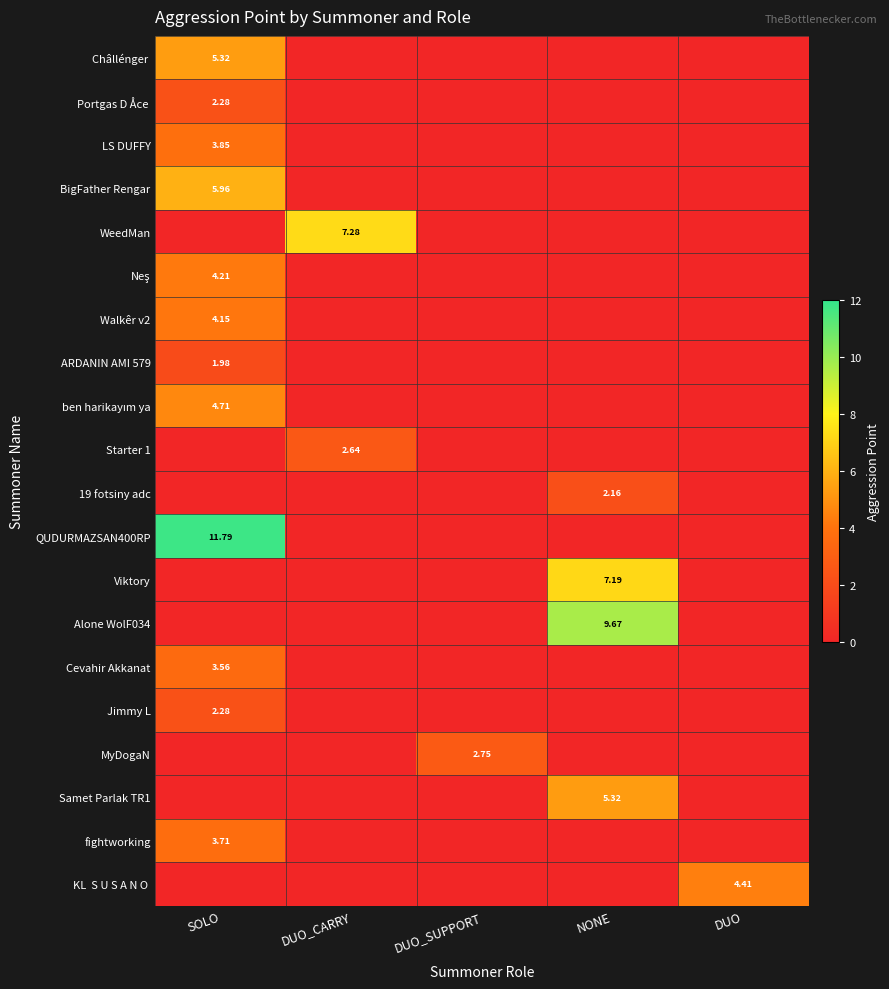

Which category has the highest value across all series?

SOLO